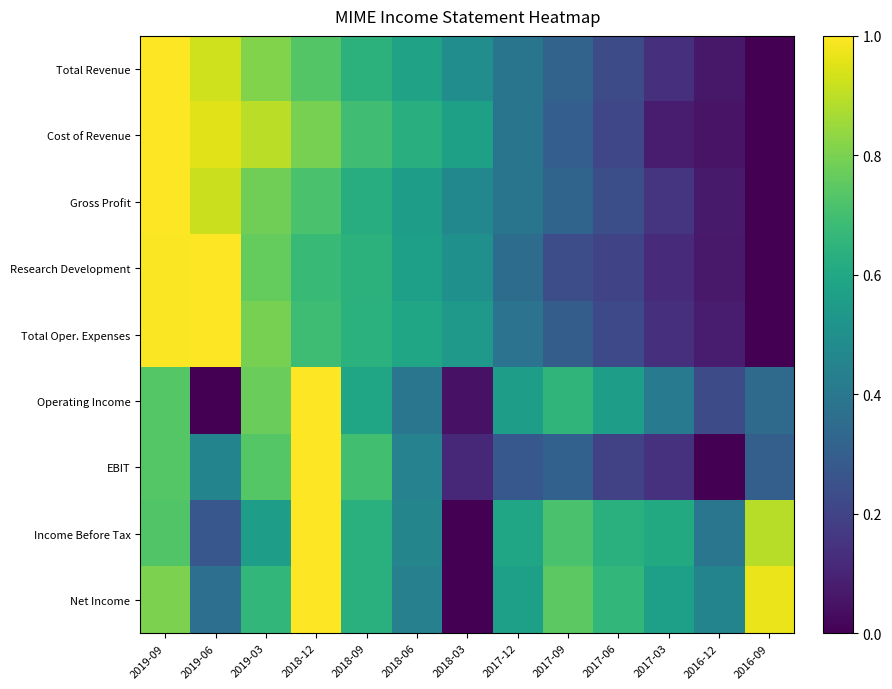

Rank the series by their maximum value, from lowest to highest.

Total Revenue, Cost of Revenue, Gross Profit, Research Development, Total Oper. Expenses, Operating Income, EBIT, Income Before Tax, Net Income